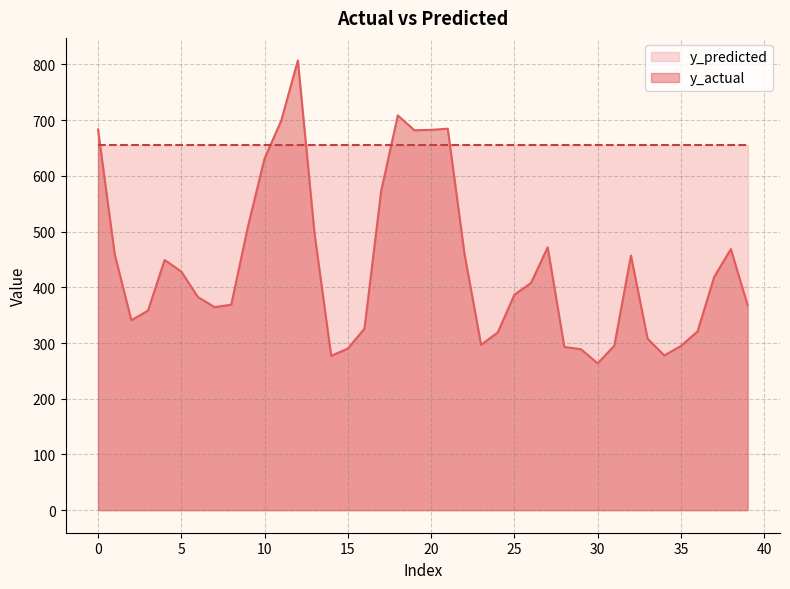

Reading left to right, extract all data points from this chart.

0=683.2	1=459.7	2=341.0	3=358.0	4=449.1	5=428.3	6=382.4	7=364.4	8=368.8	9=508.6	10=631.1	11=698.9	12=807.1	13=496.7	14=277.0	15=290.0	16=325.8	17=572.4	18=708.4	19=681.7	20=682.5	21=684.6	22=460.7	23=297.0	24=318.9	25=386.6	26=407.9	27=471.8	28=293.0	29=288.8	30=263.6	31=295.1	32=456.7	33=307.8	34=277.9	35=294.7	36=321.0	37=418.8	38=468.6	39=368.2